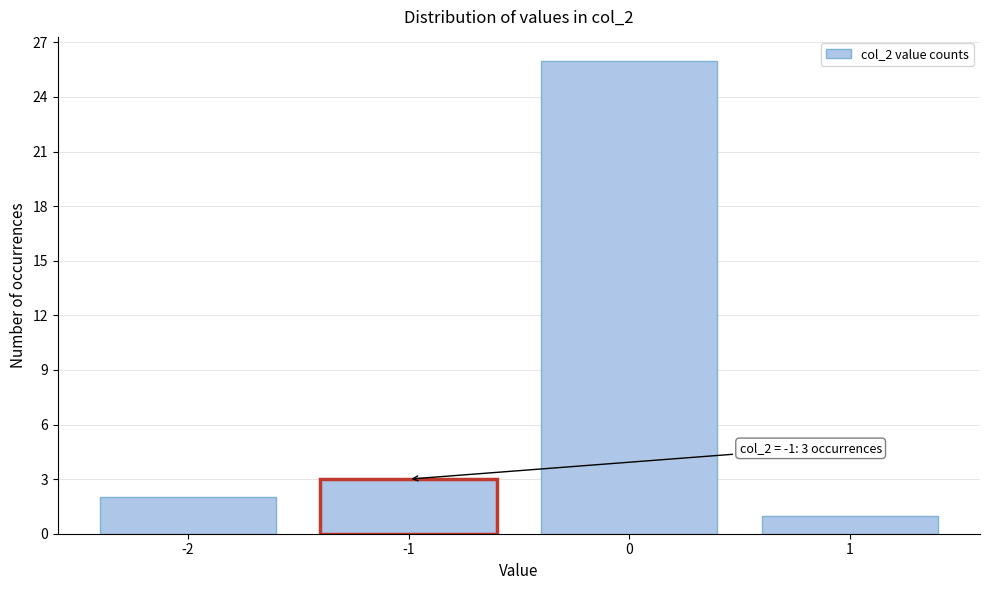

Reading right to left, extract all data points from this chart.

1=1	0=26	-1=3	-2=2